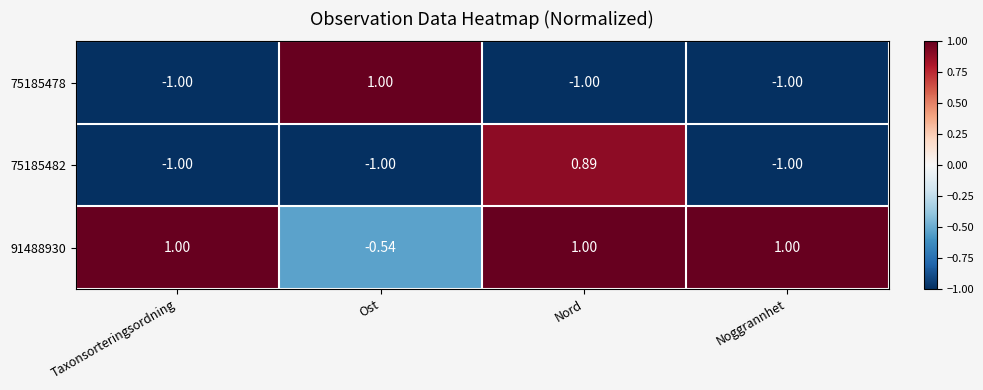

Is the value of 91488930 at Noggrannhet greater than the value of 75185482 at Noggrannhet?

Yes